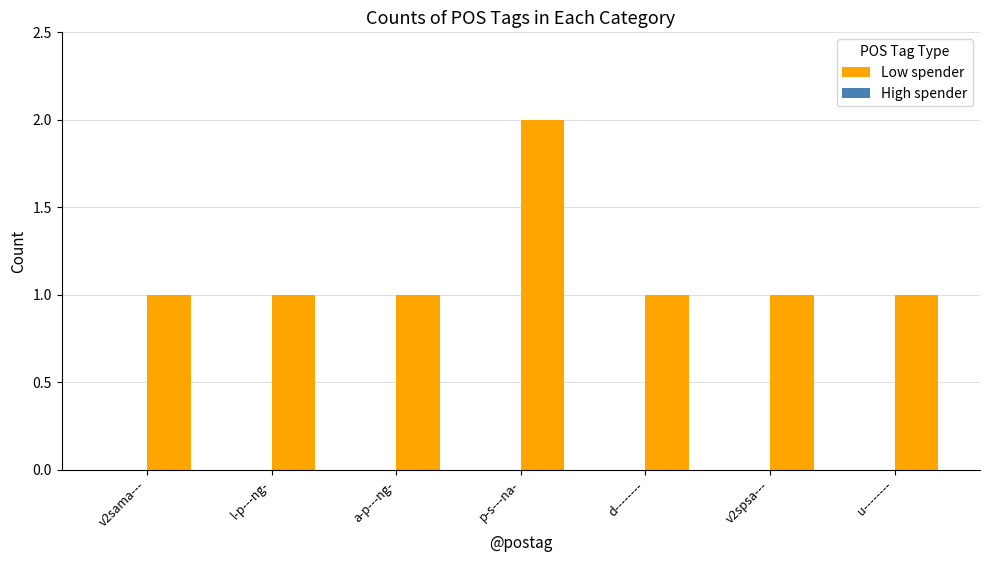

Does the chart contain any negative values?

No